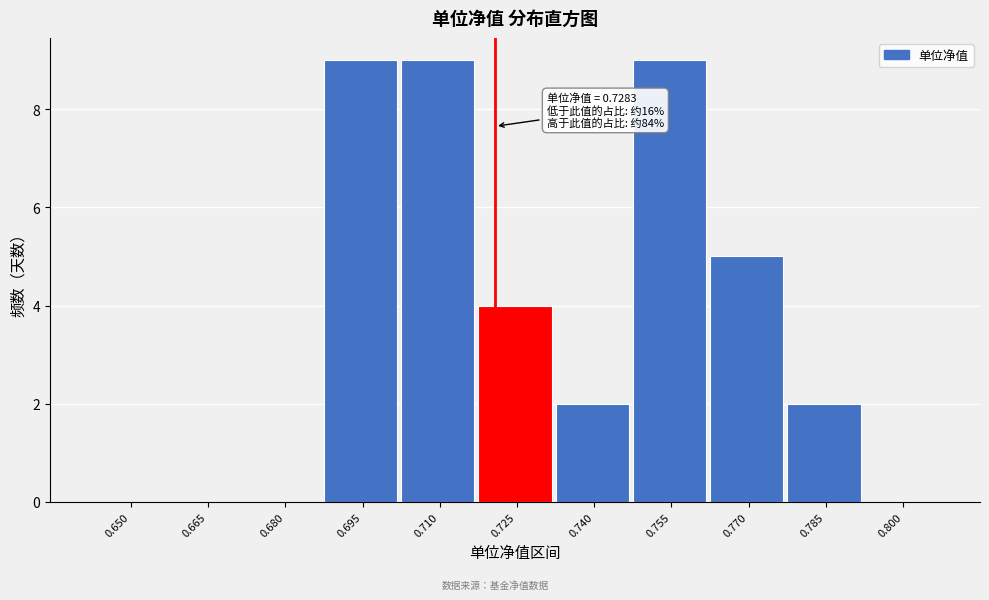

Reading left to right, transcribe all the data shown in this chart.

0.650=0	0.665=0	0.680=0	0.695=9	0.710=9	0.725=4	0.740=2	0.755=9	0.770=5	0.785=2	0.800=0